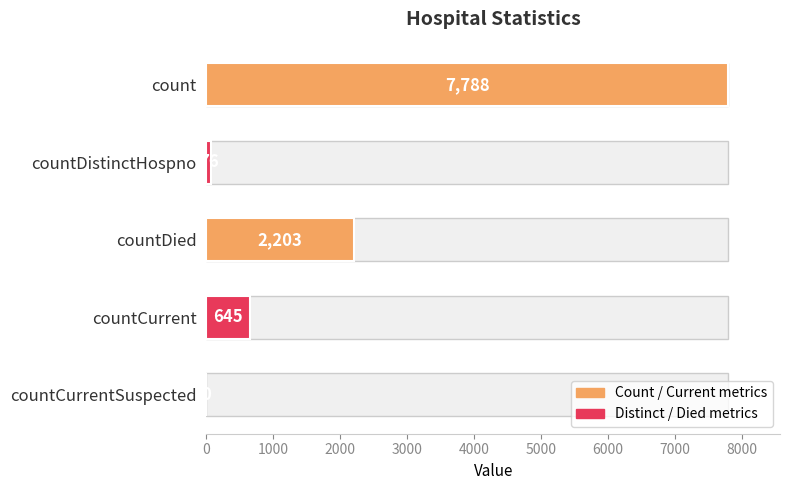

Are the bars grouped side by side (vs. stacked)?

No